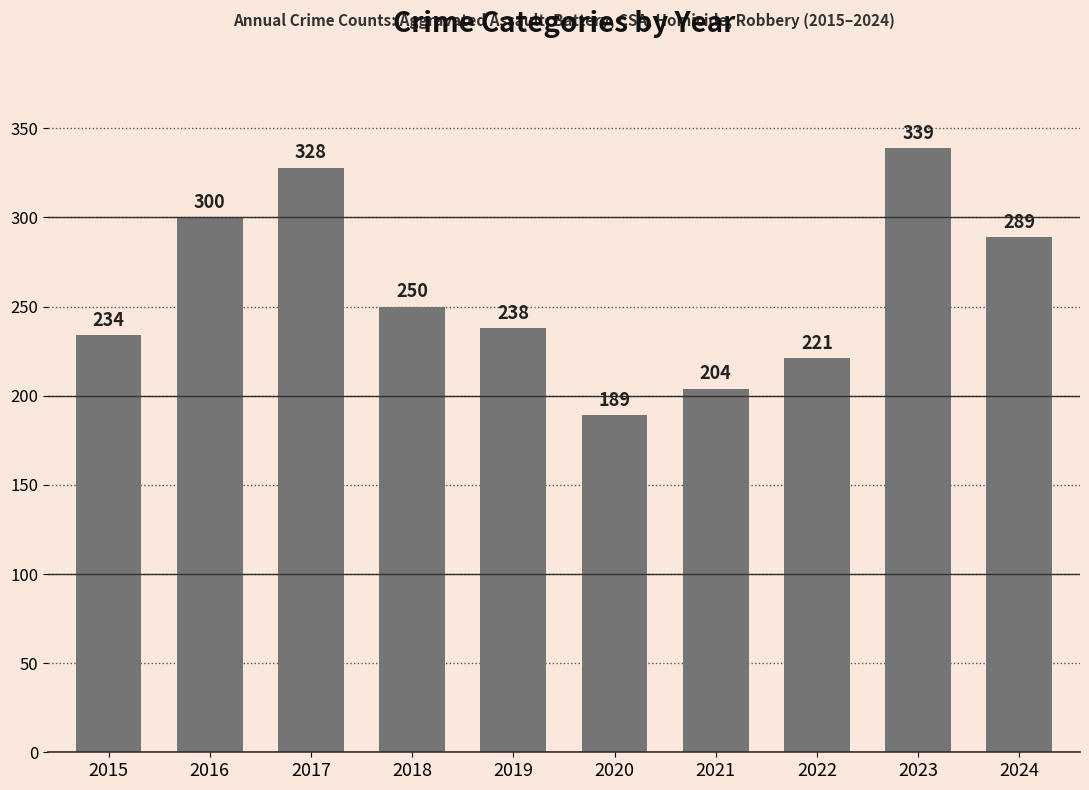

Approximately how many times larger is the value at 2017 compared to 2015?

1.4